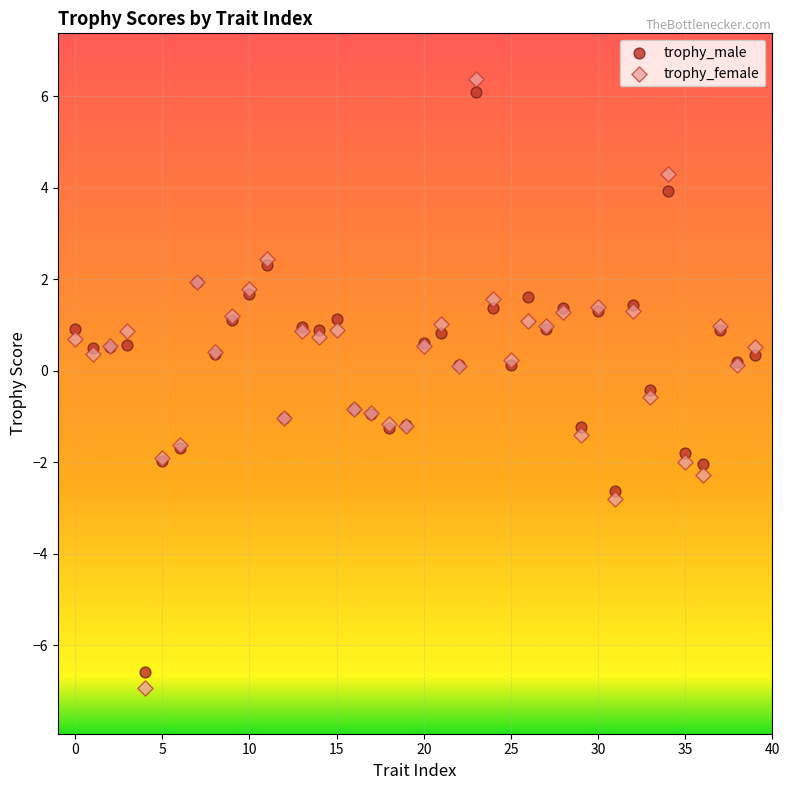

Which series contains the highest Y value?

trophy_female